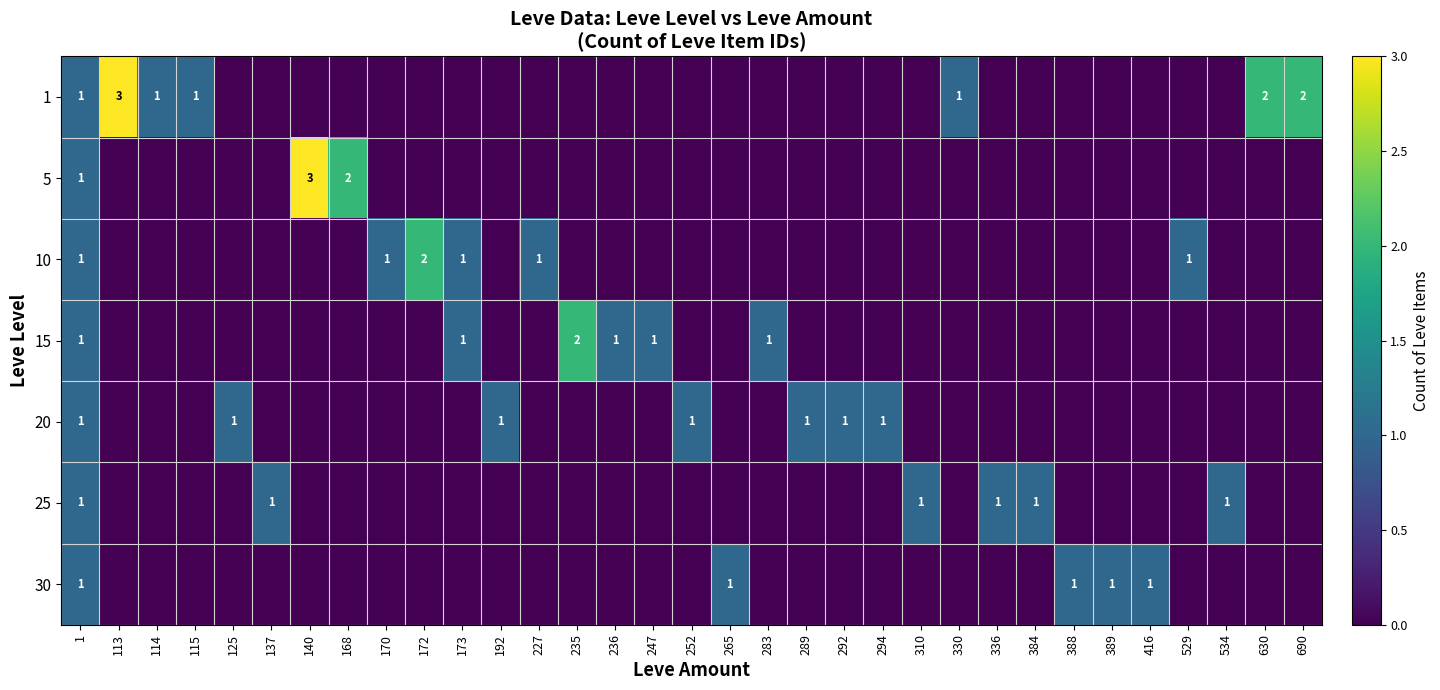

The 10 series shows 1 at 227. True or false?

True